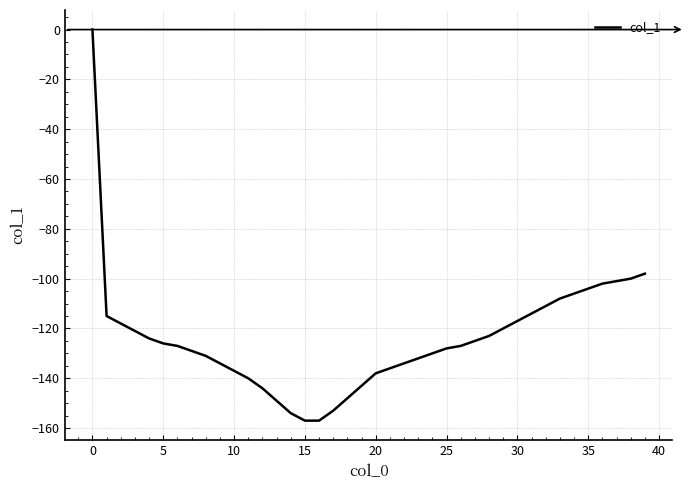

How many lines are shown in the chart?

1